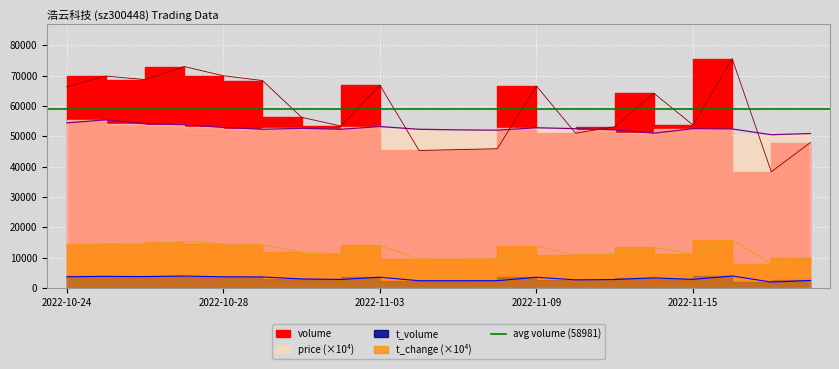

At which category is the sum across all series the highest?

2022-11-16